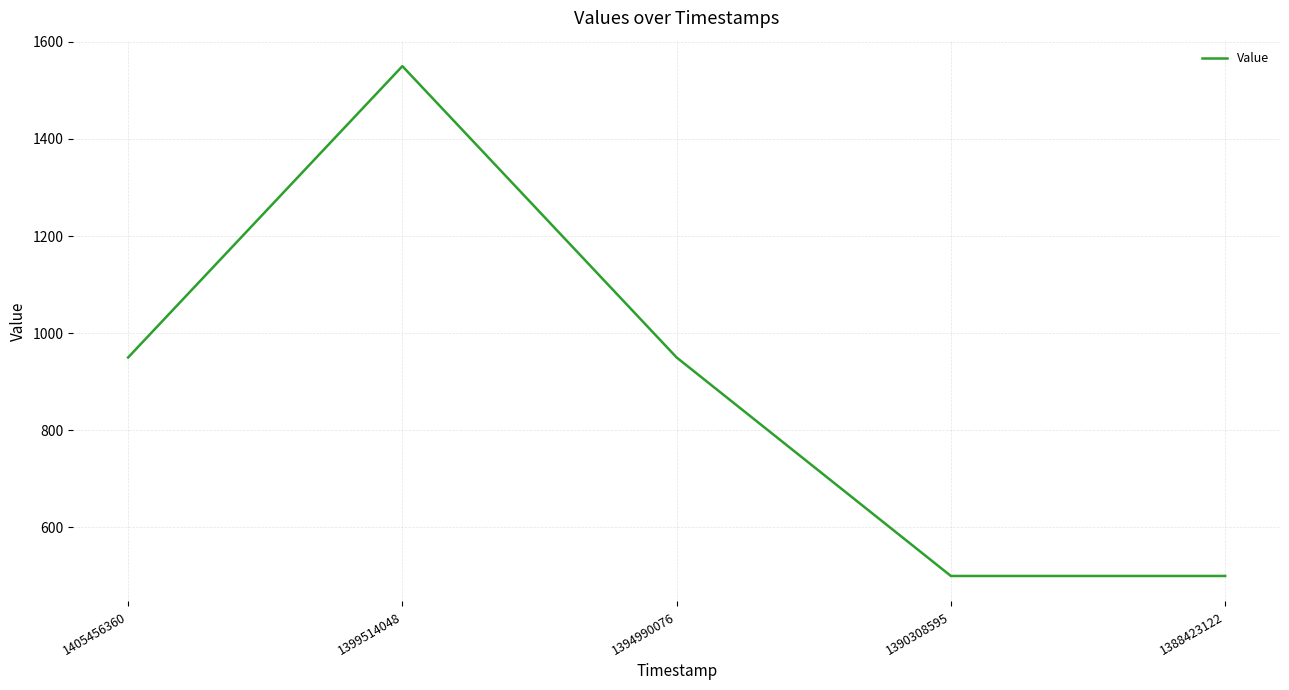

Read the value at 1390308595.

500